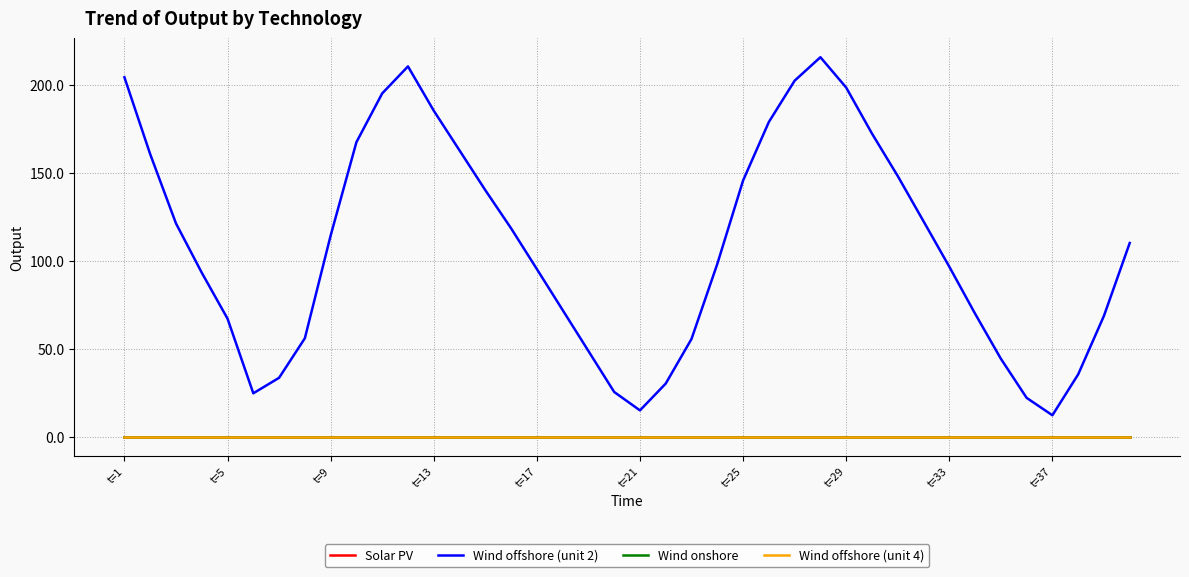

At which label does Wind offshore (unit 2) first exceed 110?

t=1